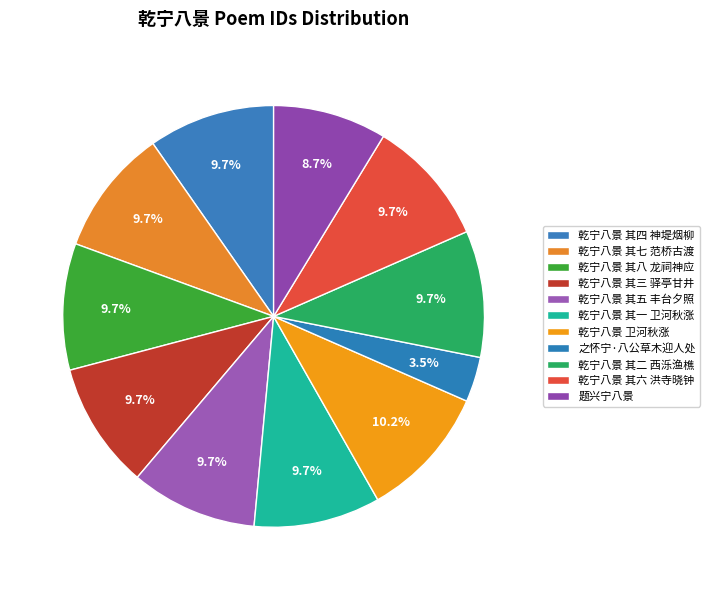

Which category has the smallest portion of the pie?

之怀宁·八公草木迎人处